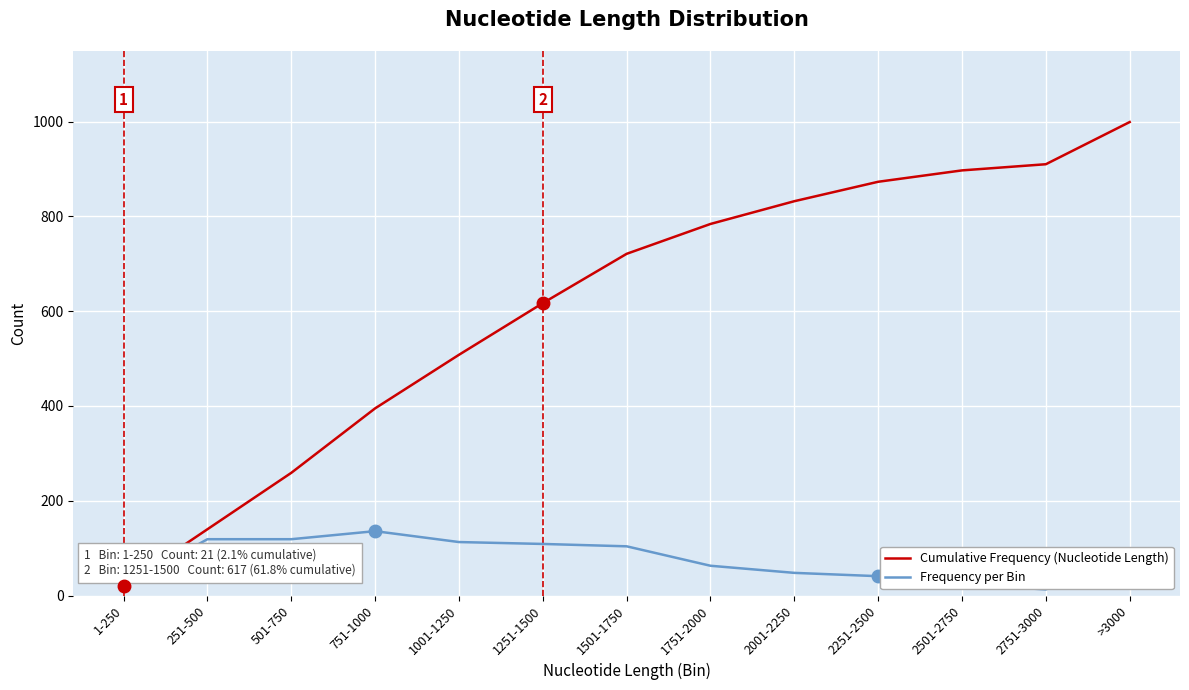

Which category has the highest value across all series?

>3000